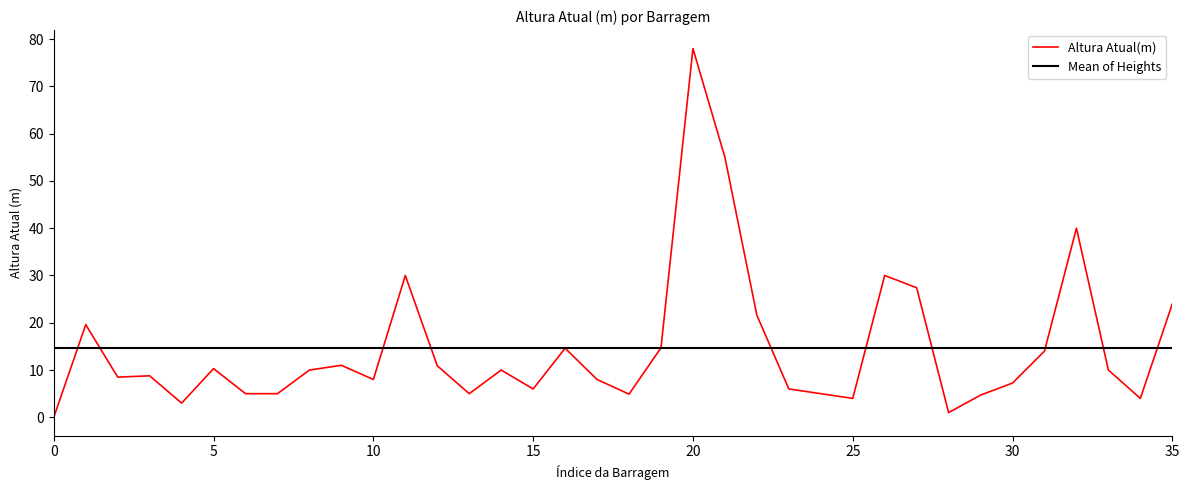

At how many categories does at least one series exceed 39?

3